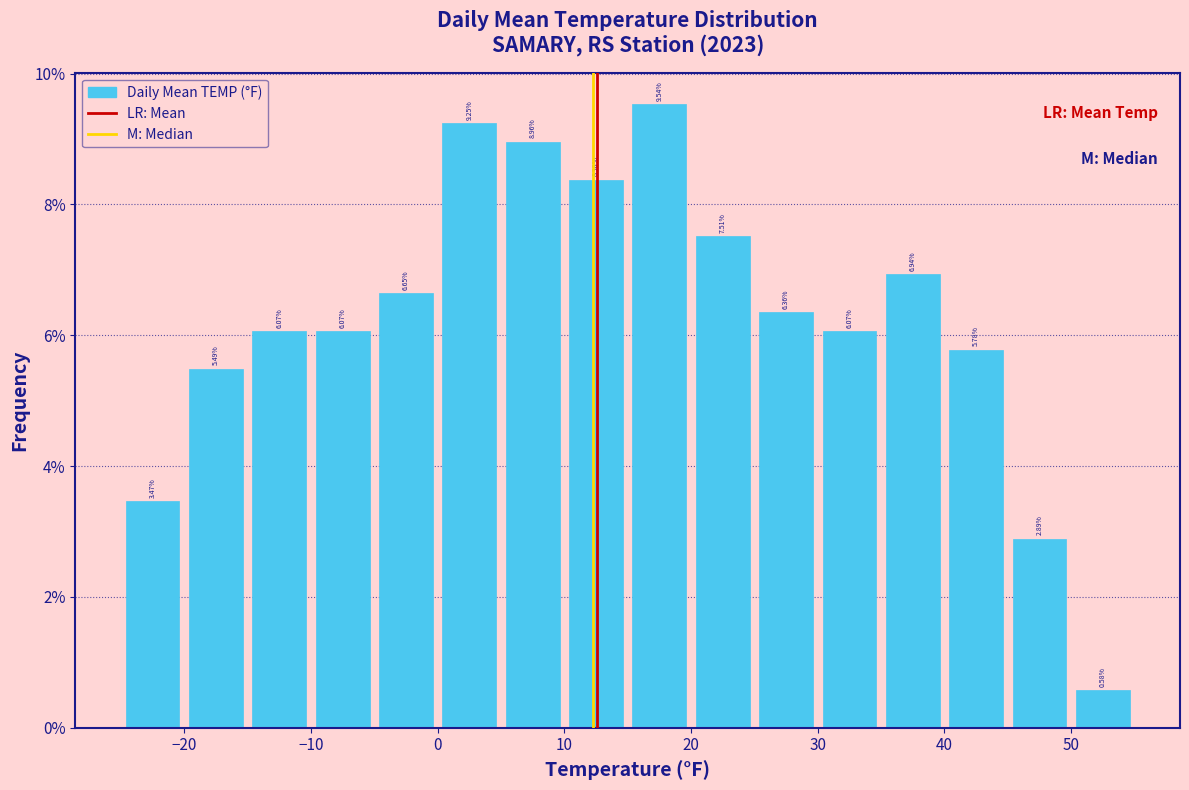

Over which range of the x-axis is the bar tallest?

15 to 20